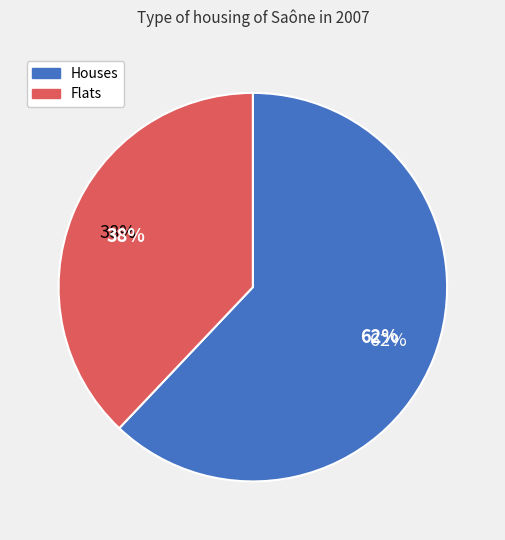

How many slices are in this pie chart?

2